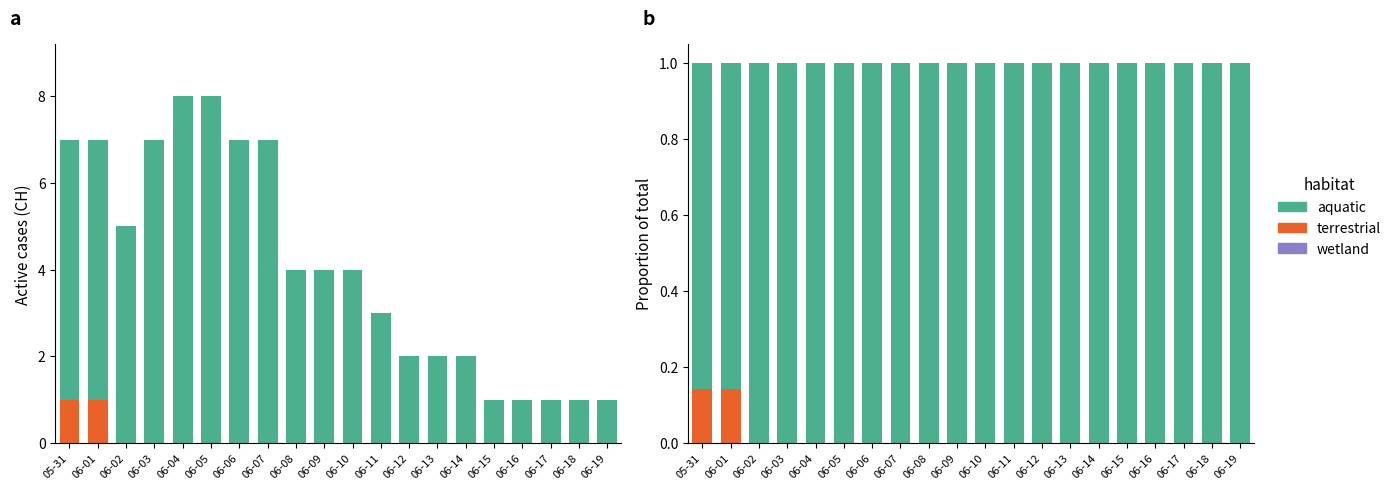

Between 06-12 and 06-09, which is larger?

06-12